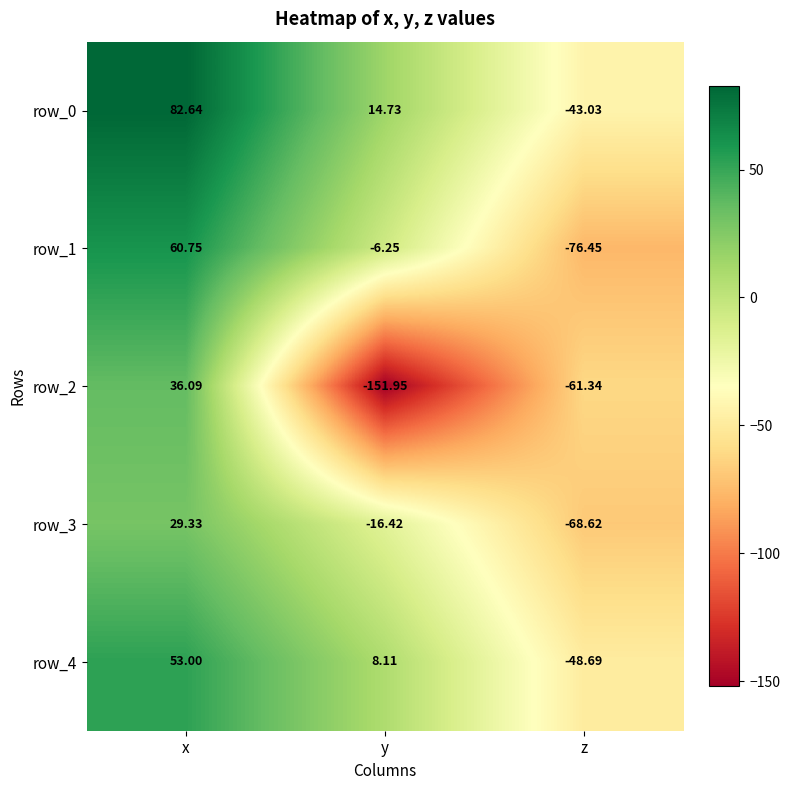

At which category is the sum across all series the highest?

x